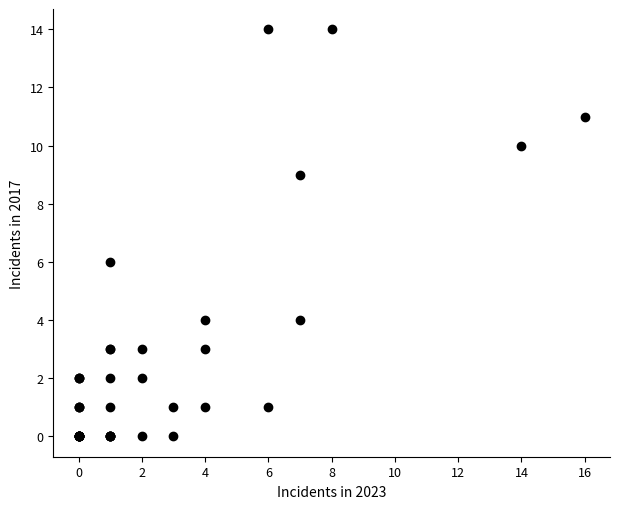

What Y value in the scatter plot is closest to 7?

6